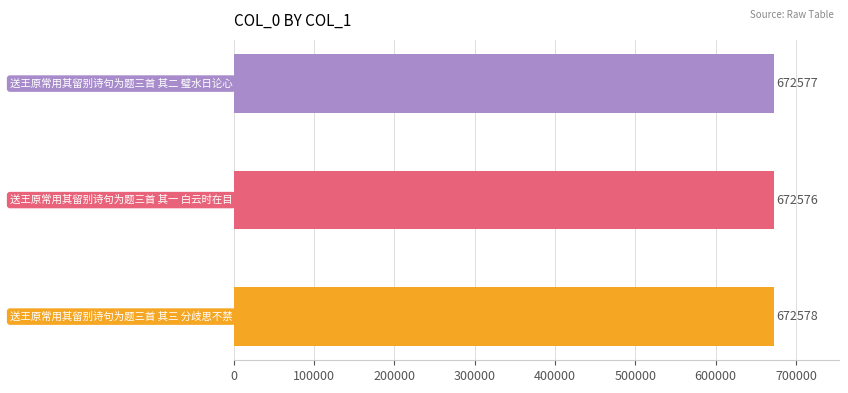

What is the sum of all values?

2017731